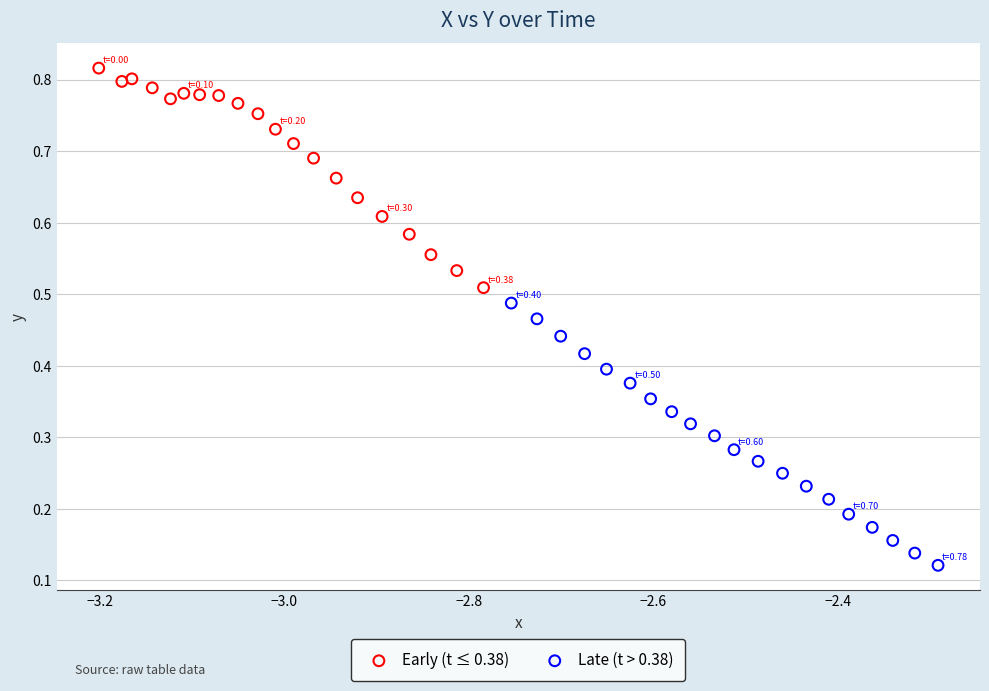

What are all the series names shown in the legend?

Early (t ≤ 0.38), Late (t > 0.38)